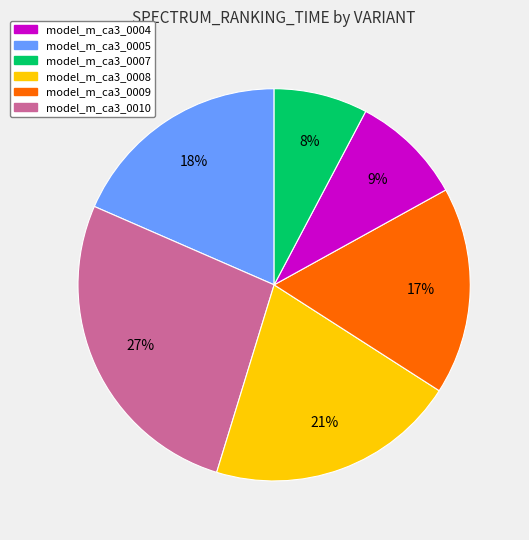

Is there any slice that represents more than half of the pie?

No